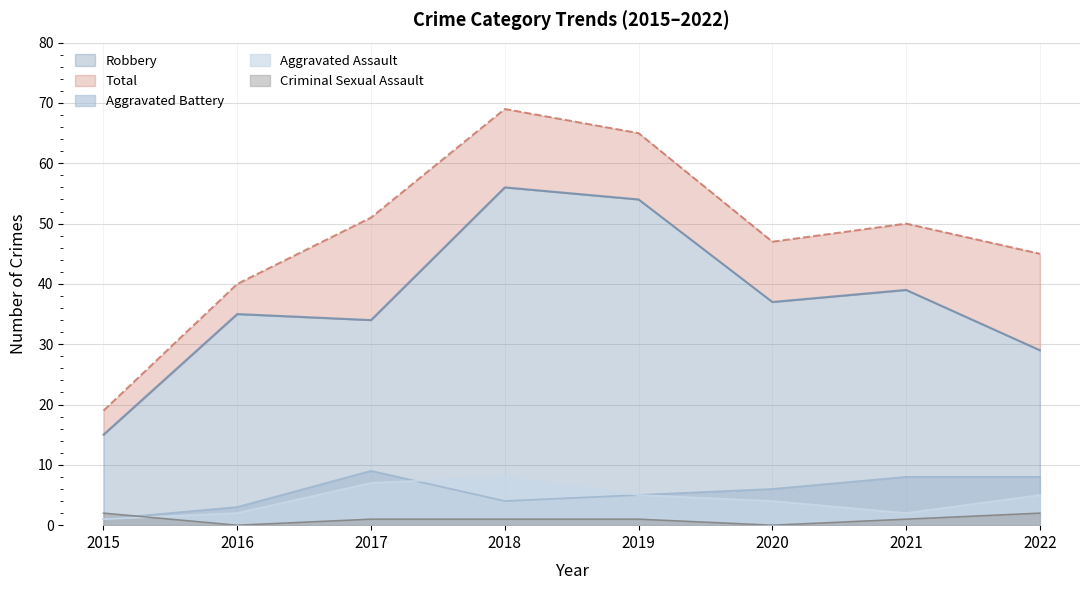

Which has a higher value, 2017 or 2018?

2018